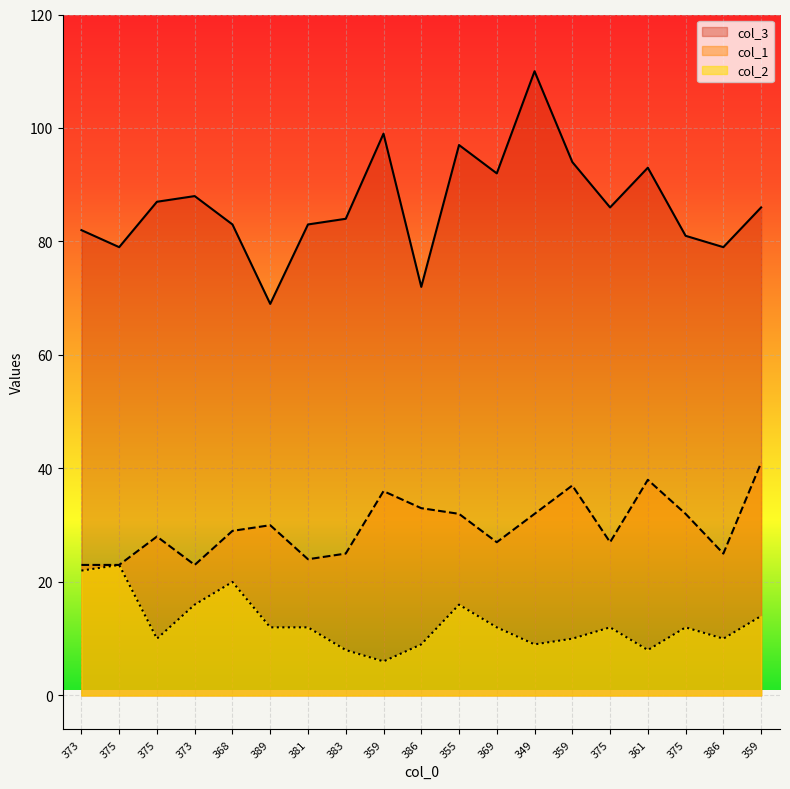

Read the col_3 value at 373.

88